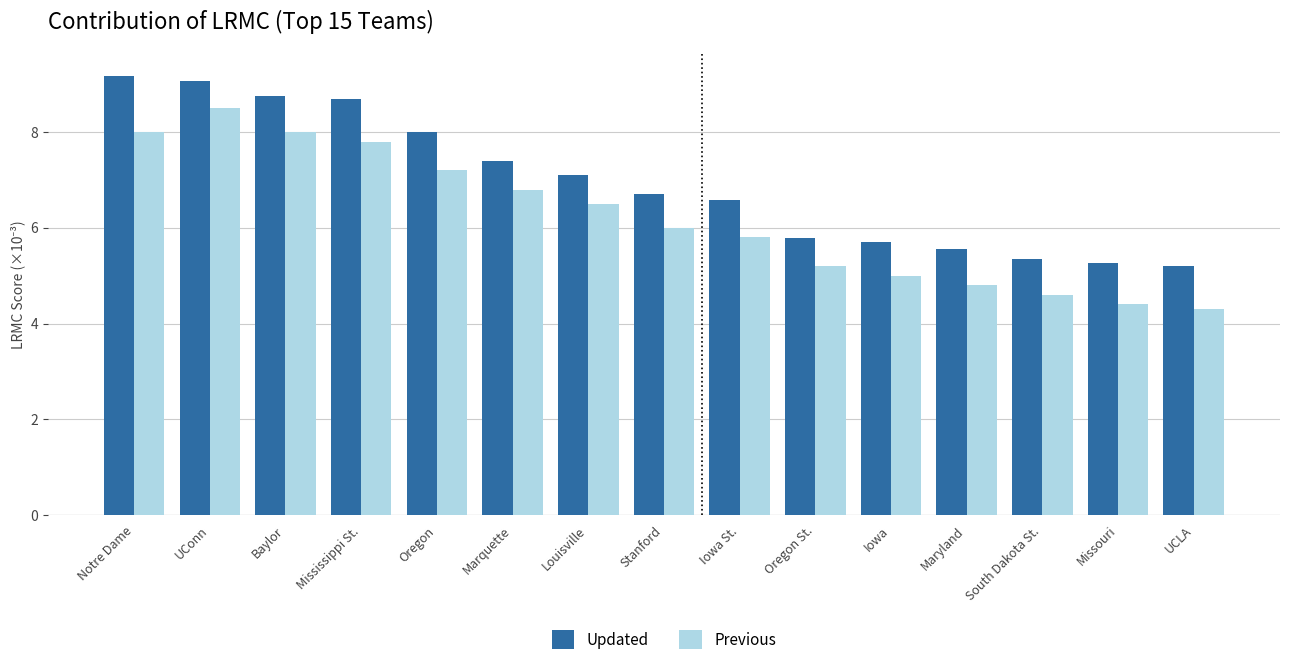

At which label is Updated closest to 7?

Louisville